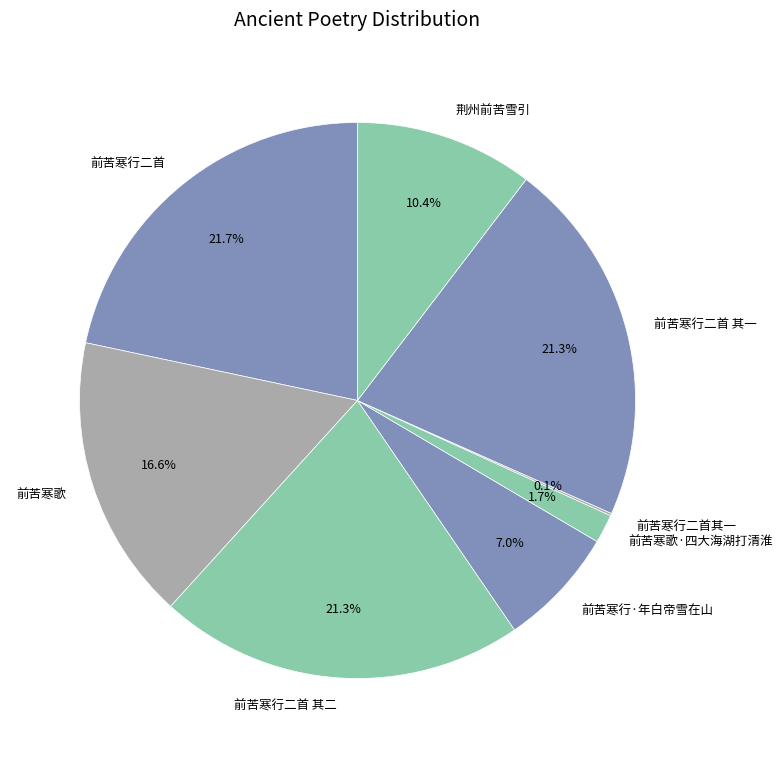

To the nearest percent, what is the combined percentage of 前苦寒行二首 其一 and 前苦寒歌?

38%